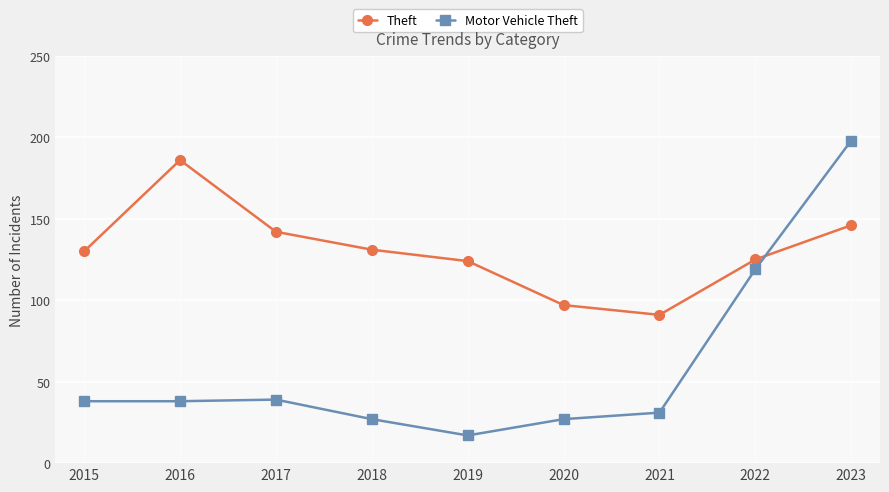

Which series has the largest total across all categories?

Theft